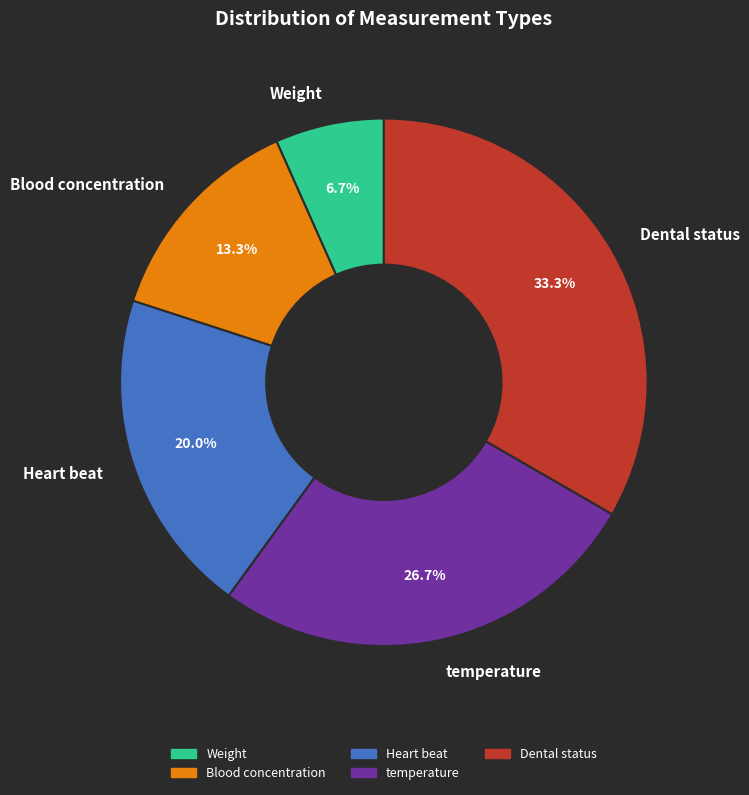

To the nearest percent, what is the difference between the Weight and Dental status slice percentages?

27%